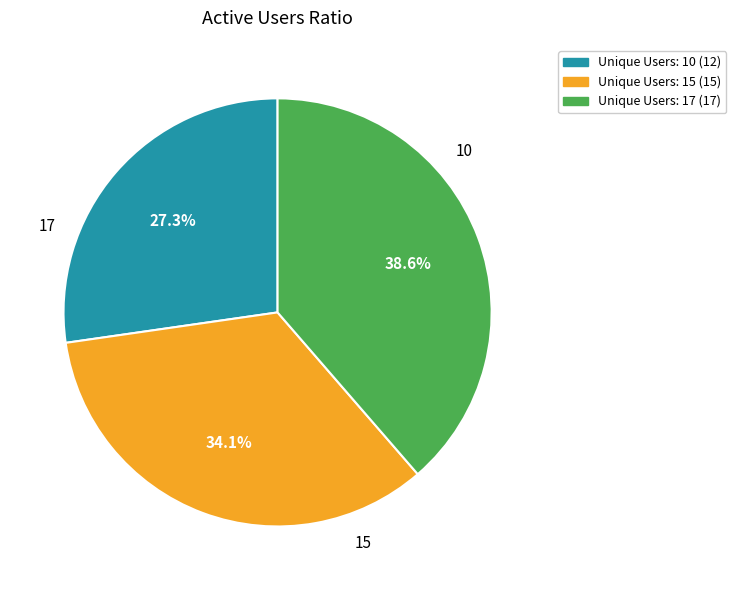

Which category has the smallest portion of the pie?

Unique Users: 10 (12)